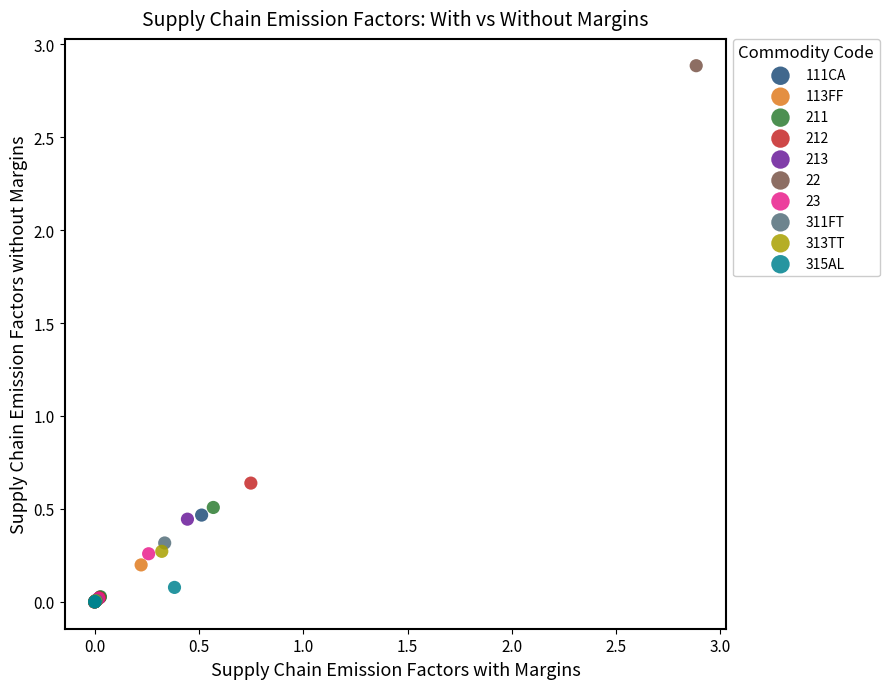

Which series has the widest spread of Y values?

22